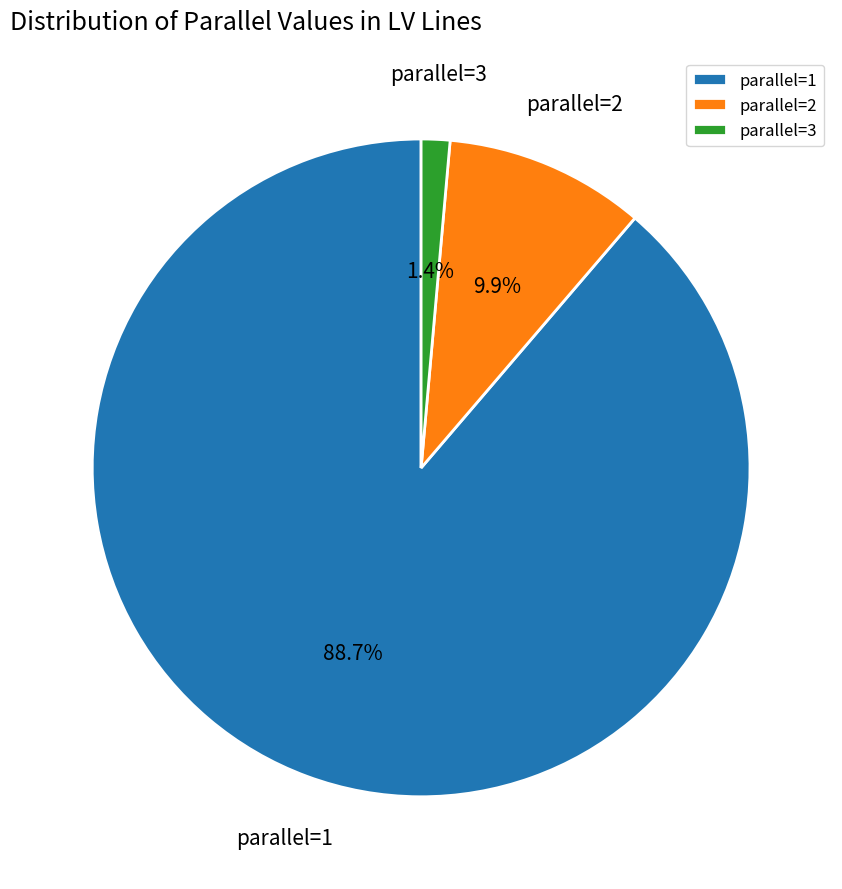

What is the largest slice in the pie chart?

parallel=1